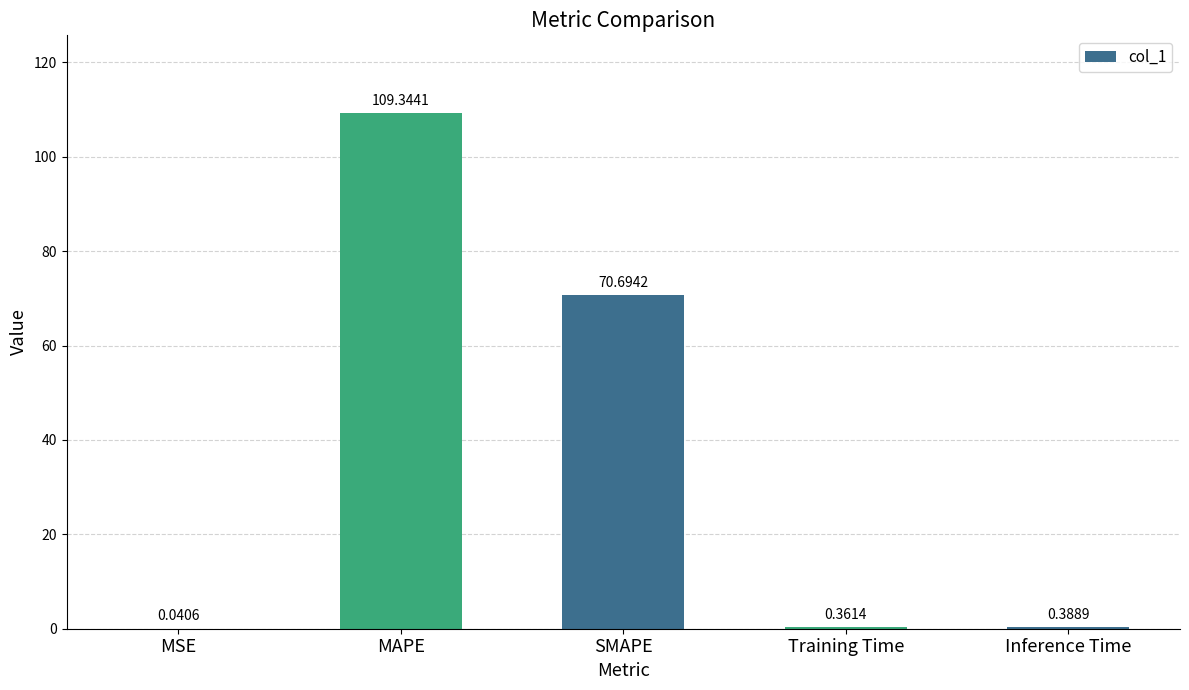

What is the change in value from MAPE to Inference Time?

-109.0